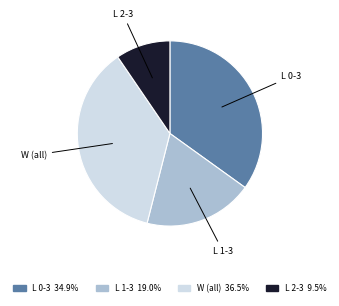

Is there any slice that represents more than half of the pie?

No